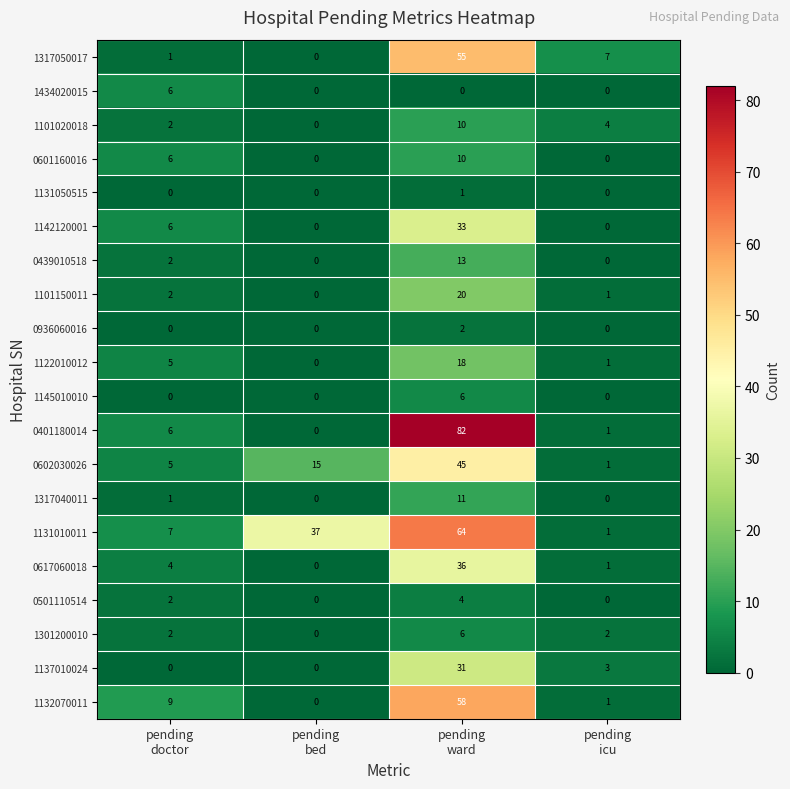

How many series are shown in this chart?

20